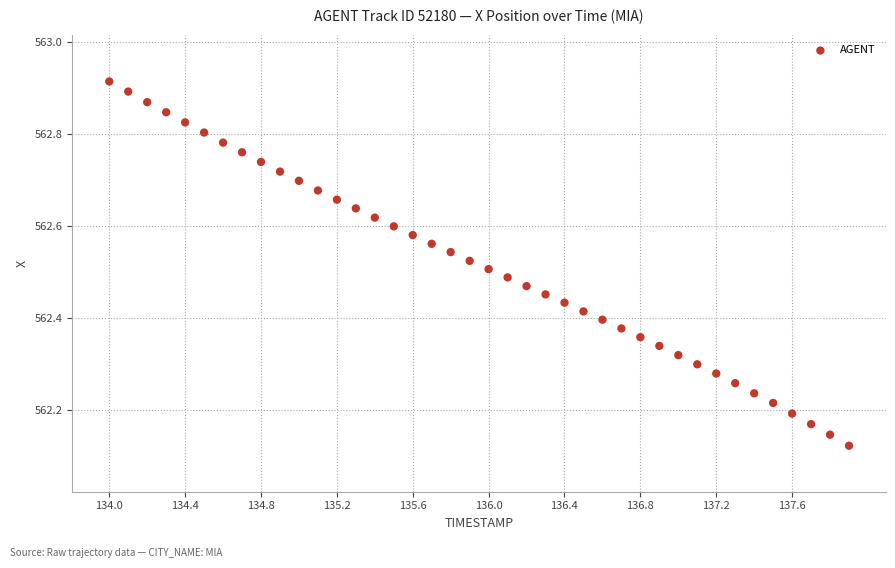

What is the range of Y values (max minus min)?

0.8